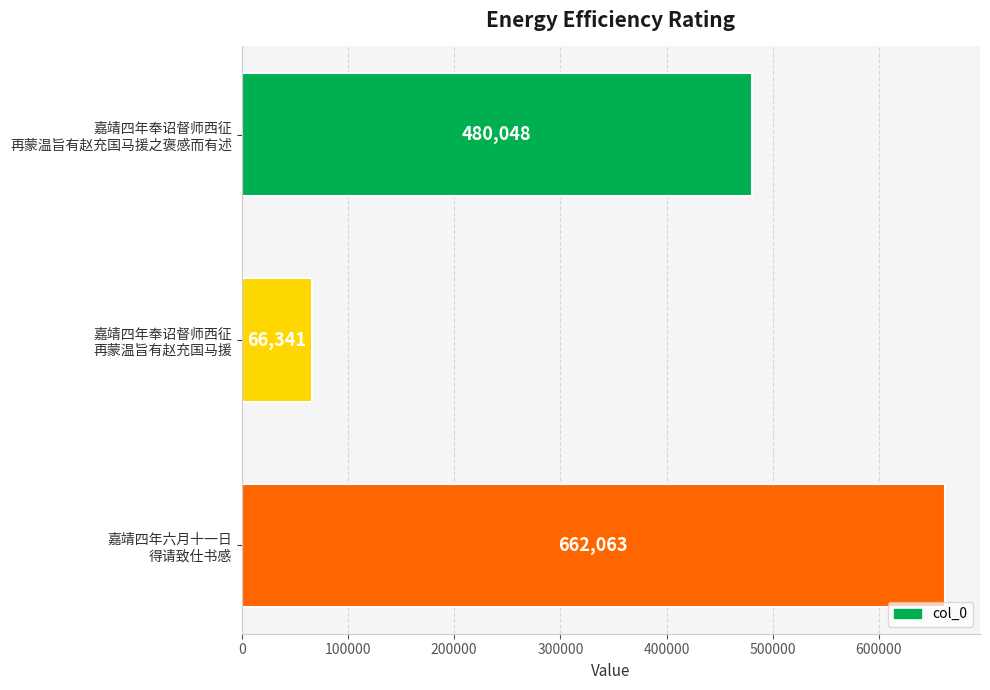

Reading top to bottom, extract all data points from this chart.

480048	66341	662063